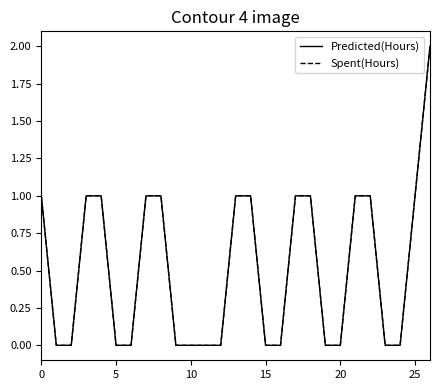

Is this an area chart (filled region under the line)?

No